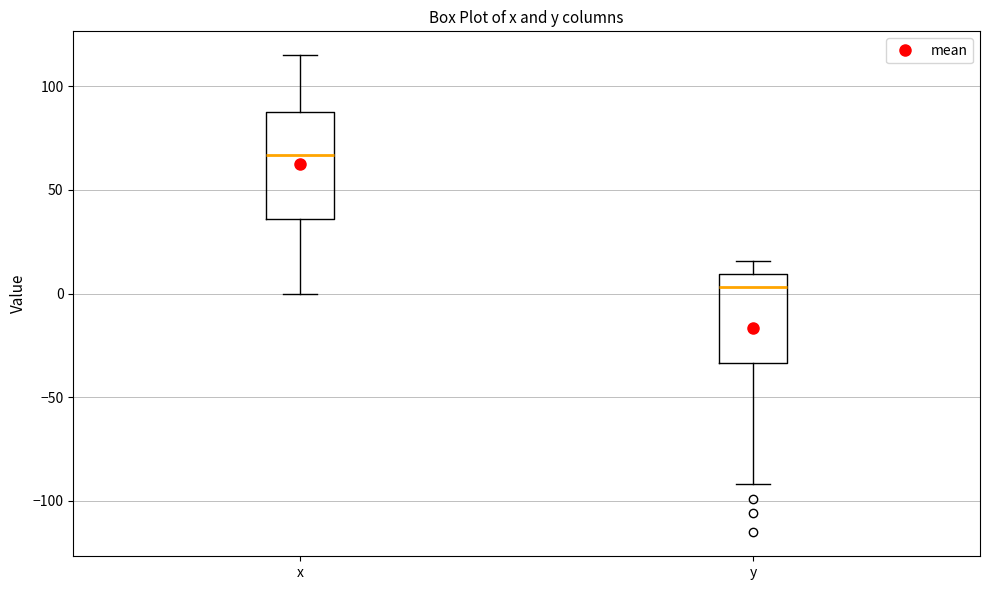

Where does the lower whisker of the box for y end on the y-axis? The values are not printed on the chart, so give them approximately, as read against the axis.

-90